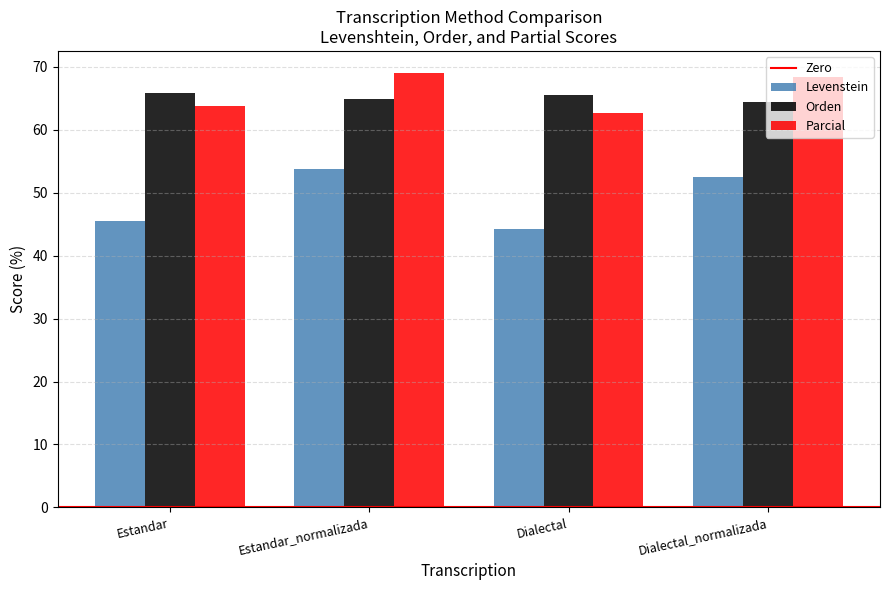

What is the label of the 3rd bar from the right?

Estandar_normalizada